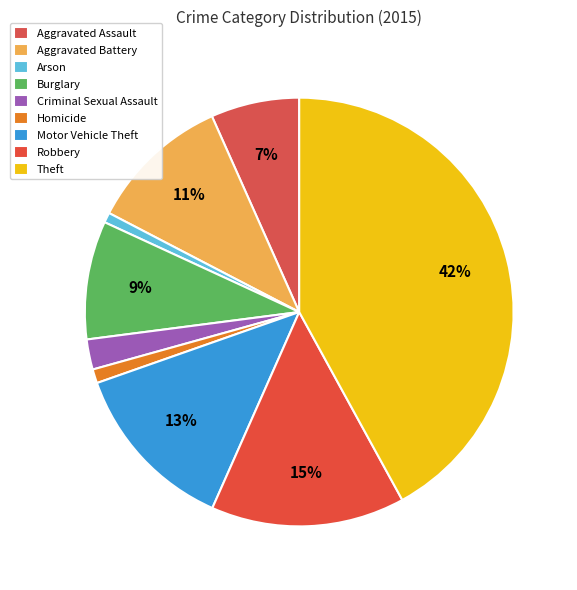

How many slices are in this pie chart?

9